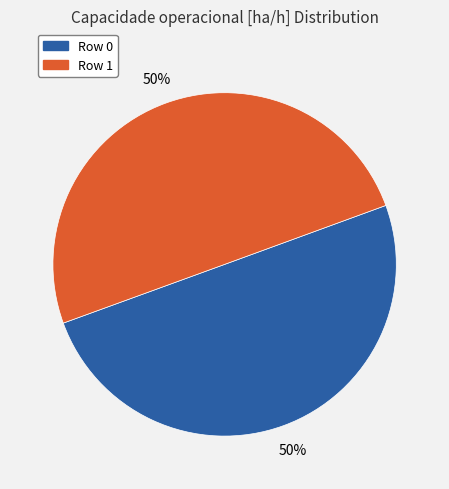

Combined, do Row 0 and Row 1 account for over 50%?

Yes